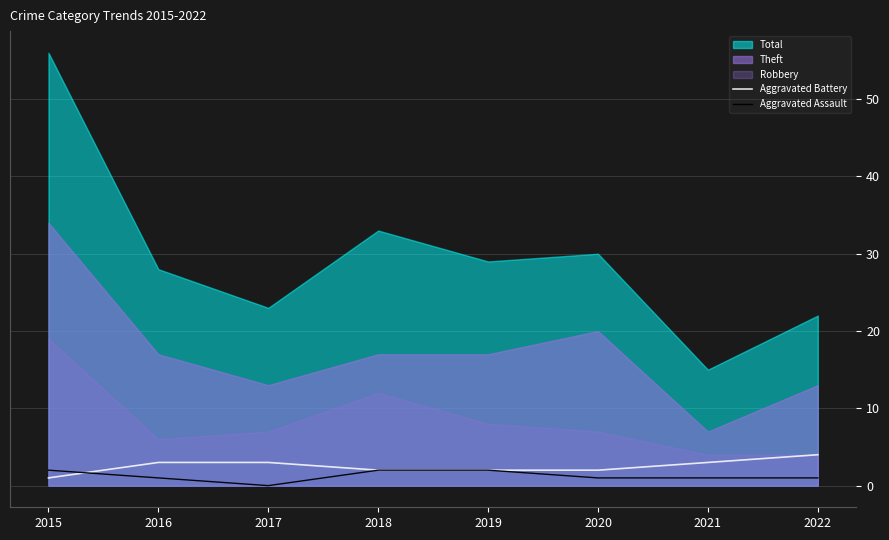

Is it true that Aggravated Assault equals 1 at 2020?

True